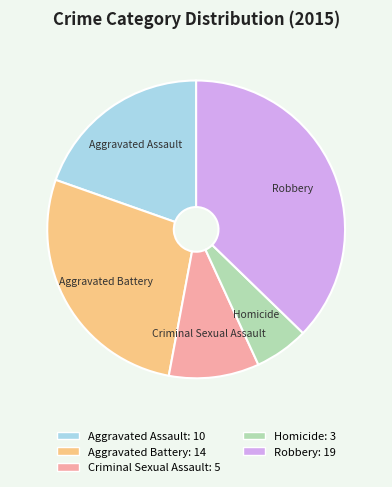

Which has a higher value, Aggravated Battery or Aggravated Assault?

Aggravated Battery